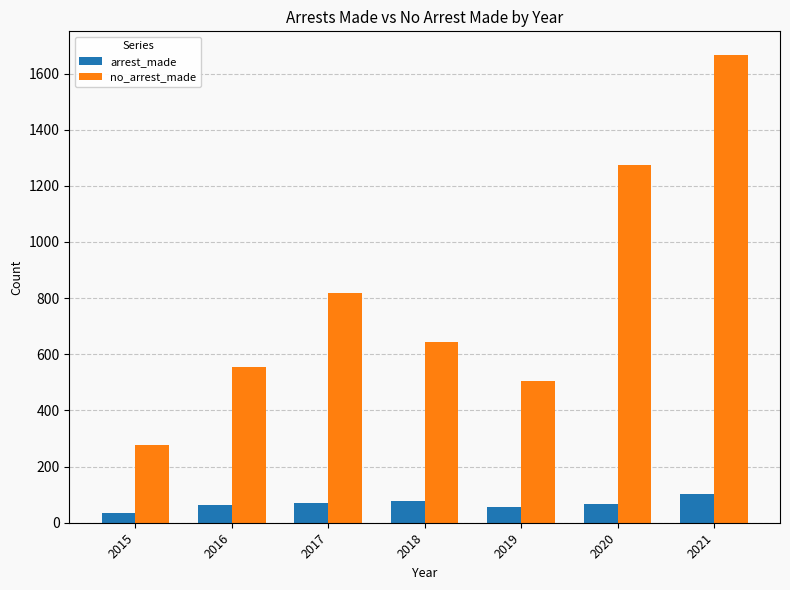

How many arrest_made values are between 57 and 77?

5